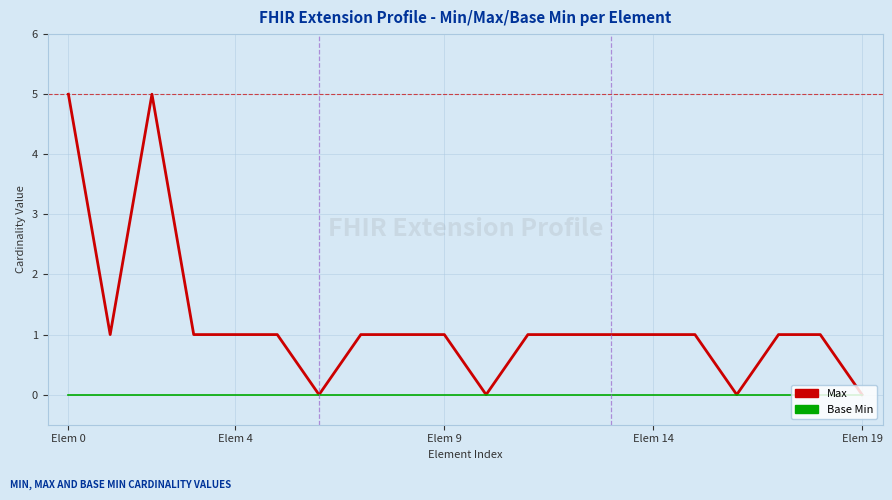

What is the greatest value displayed?

5